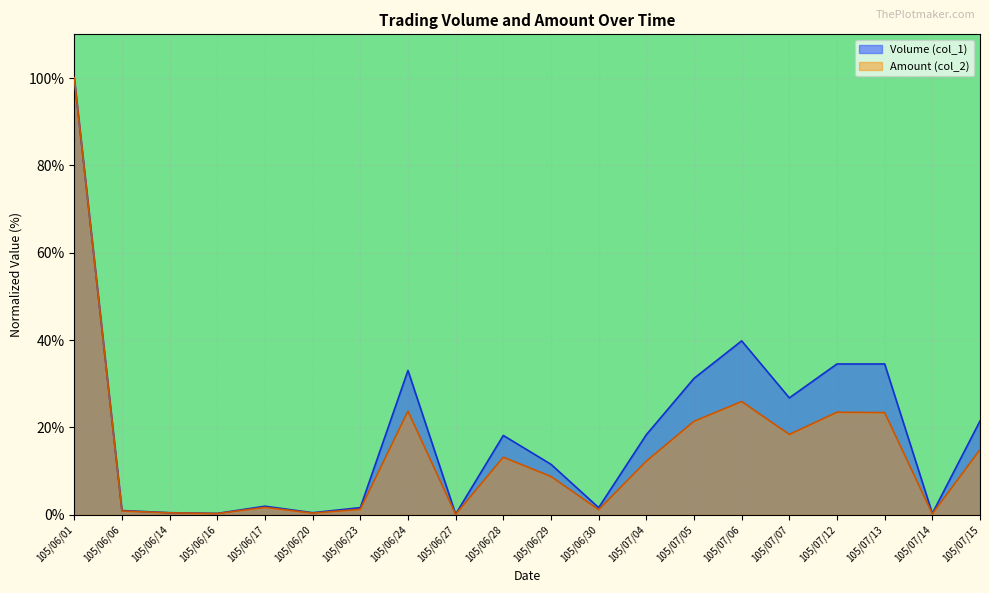

What is the total value across all series at 105/06/14?

1.0